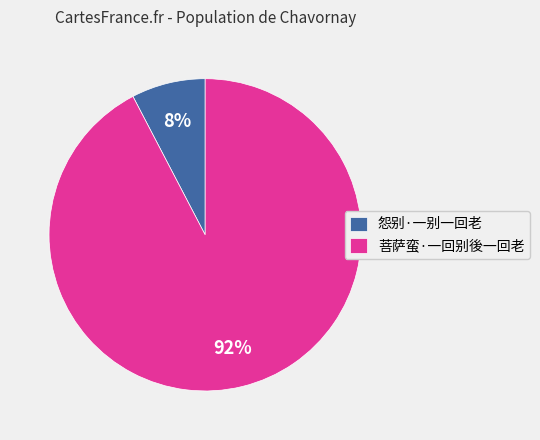

True or false: 菩萨蛮·一回别後一回老 accounts for 79% of the total.

False